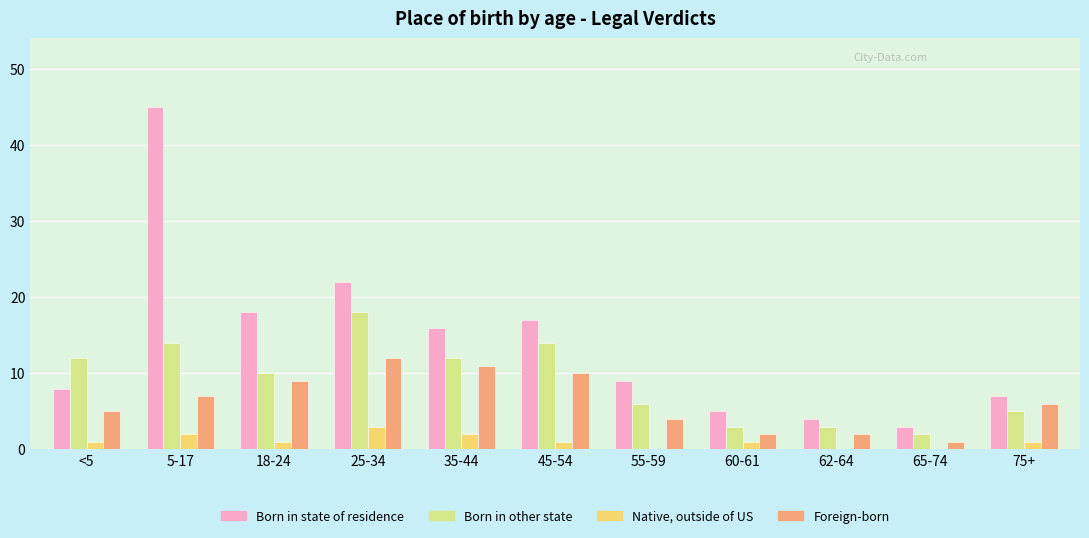

Reading right to left, transcribe all the data shown in this chart.

Born in state of residence: 75+=7	65-74=3	62-64=4	60-61=5	55-59=9	45-54=17	35-44=16	25-34=22	18-24=18	5-17=45	<5=8
Born in other state: 75+=5	65-74=2	62-64=3	60-61=3	55-59=6	45-54=14	35-44=12	25-34=18	18-24=10	5-17=14	<5=12
Native, outside of US: 75+=1	65-74=0	62-64=0	60-61=1	55-59=0	45-54=1	35-44=2	25-34=3	18-24=1	5-17=2	<5=1
Foreign-born: 75+=6	65-74=1	62-64=2	60-61=2	55-59=4	45-54=10	35-44=11	25-34=12	18-24=9	5-17=7	<5=5